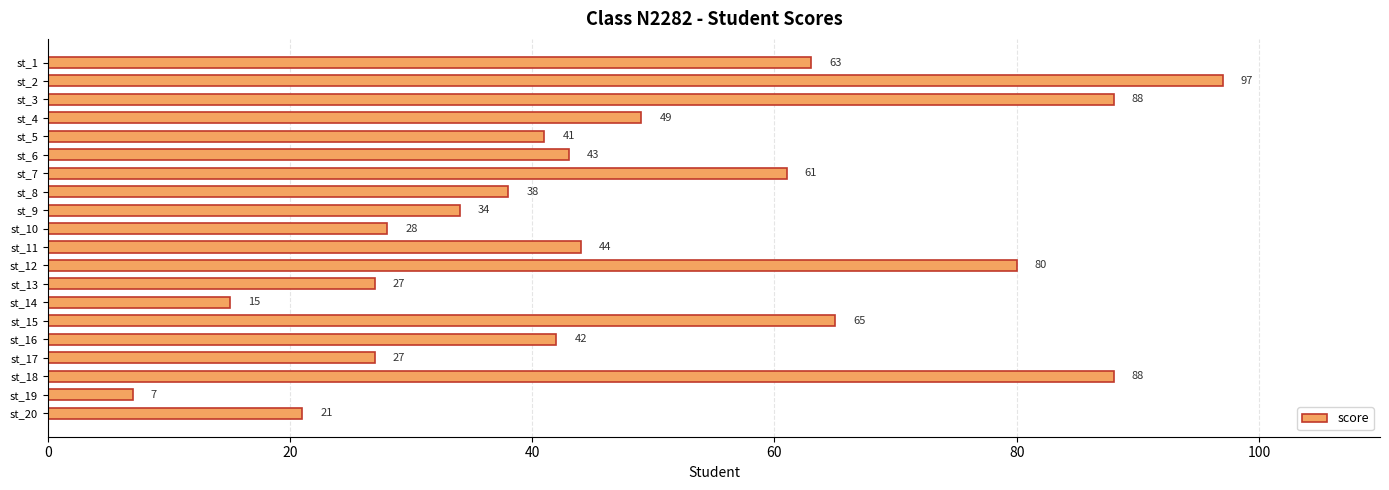

Count the number of categories in the chart.

20